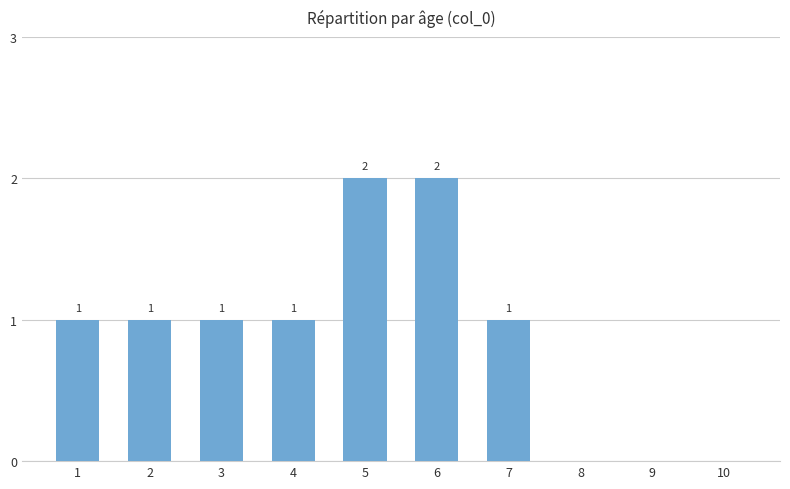

How many values are between 0 and 1?

8